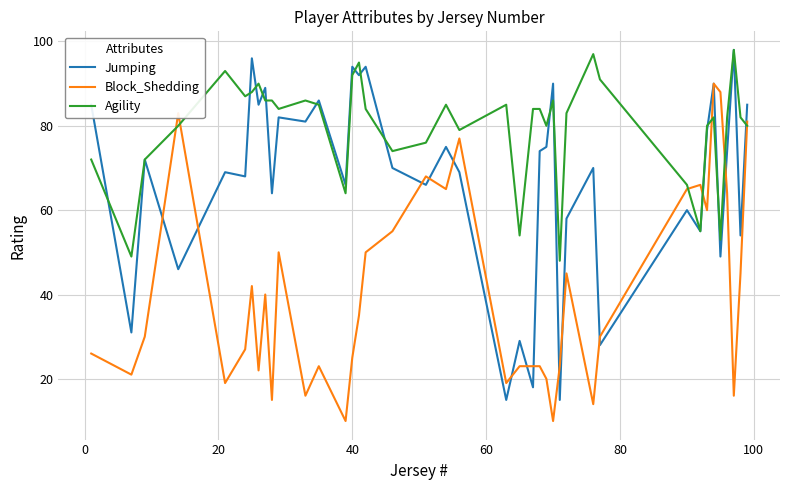

How many lines are shown in the chart?

3